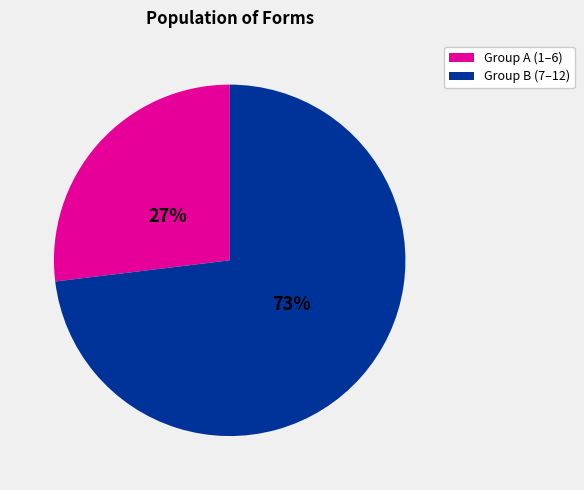

Is there a majority slice in this chart?

Yes